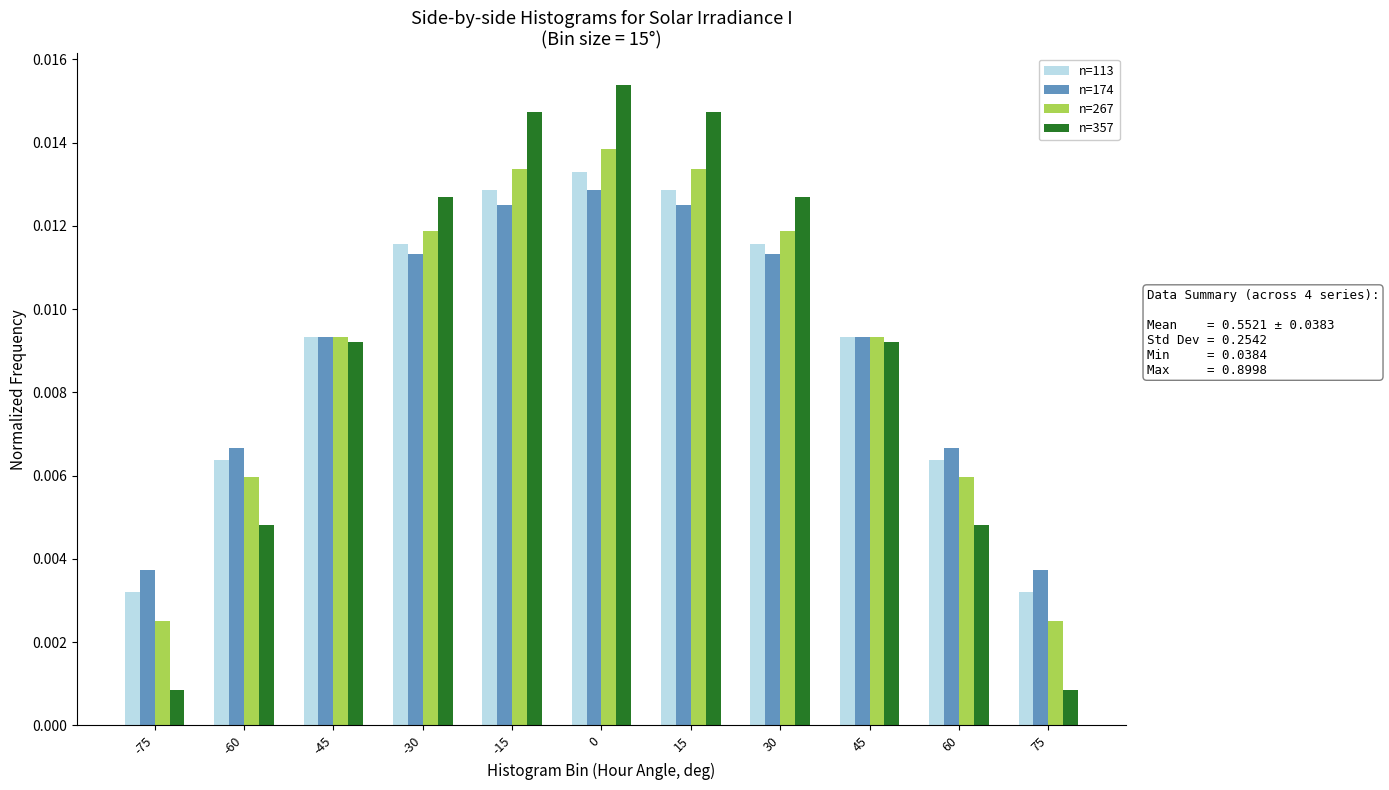

Which series has the widest spread of values?

n=357